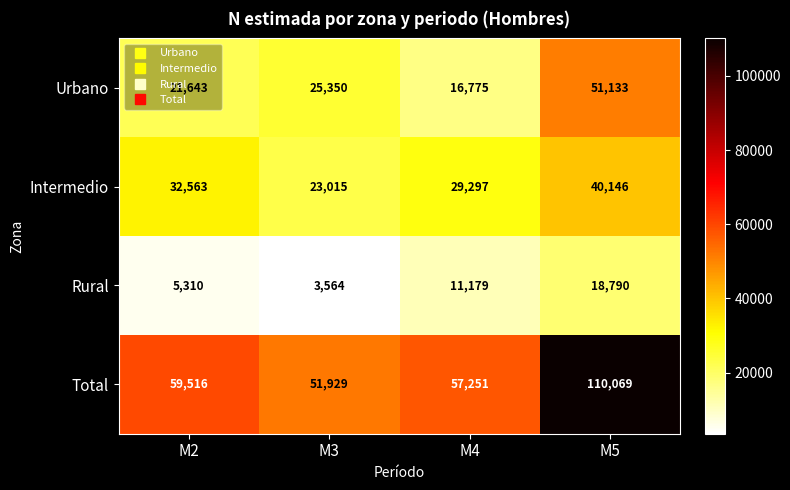

What is the total value across all series at M4?

114502